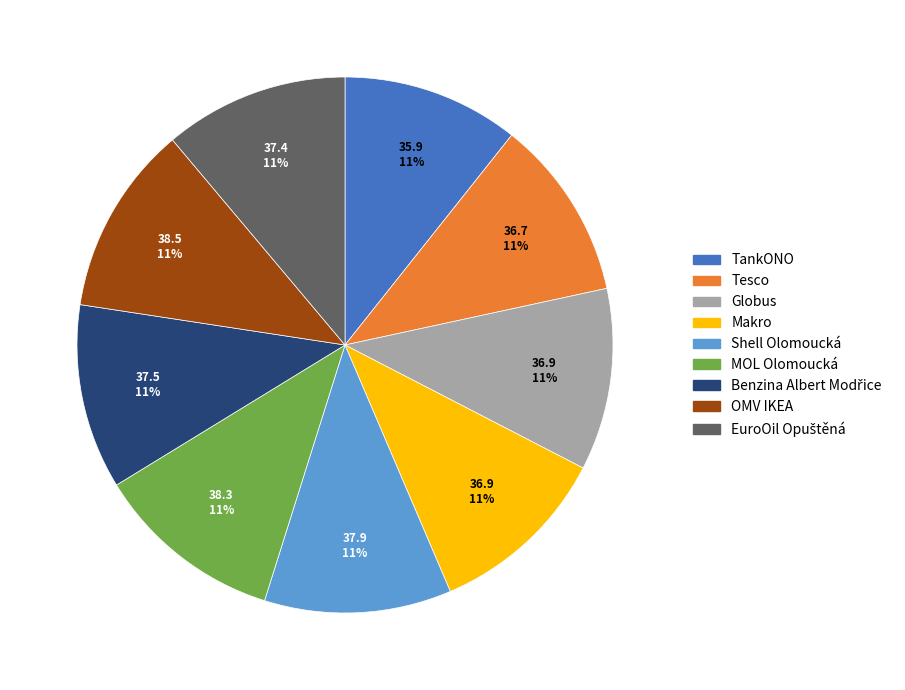

To the nearest percent, what percentage of the pie is Shell Olomoucká?

11%